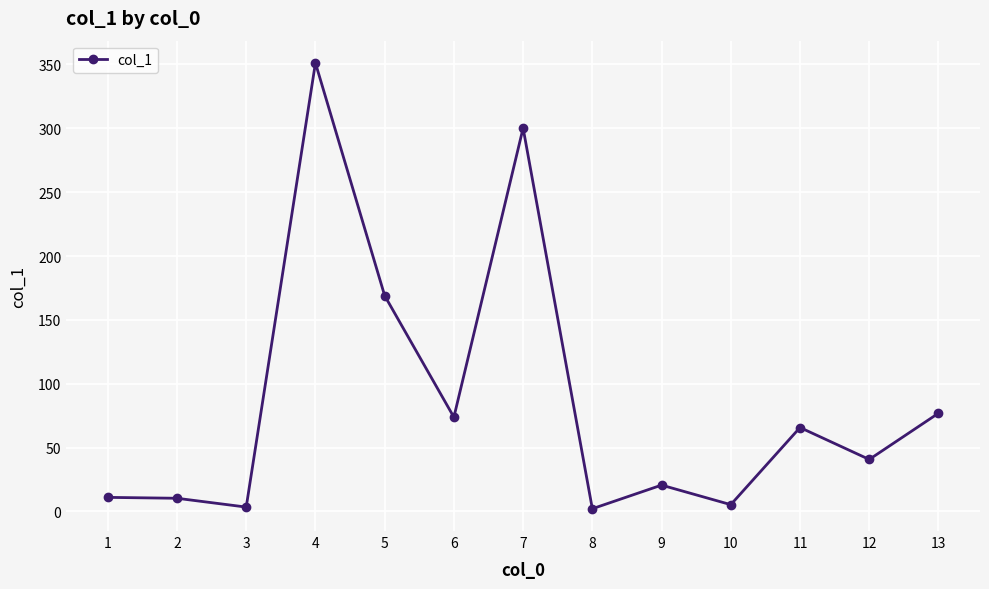

What is the value of the 5th point from the left?

169.0